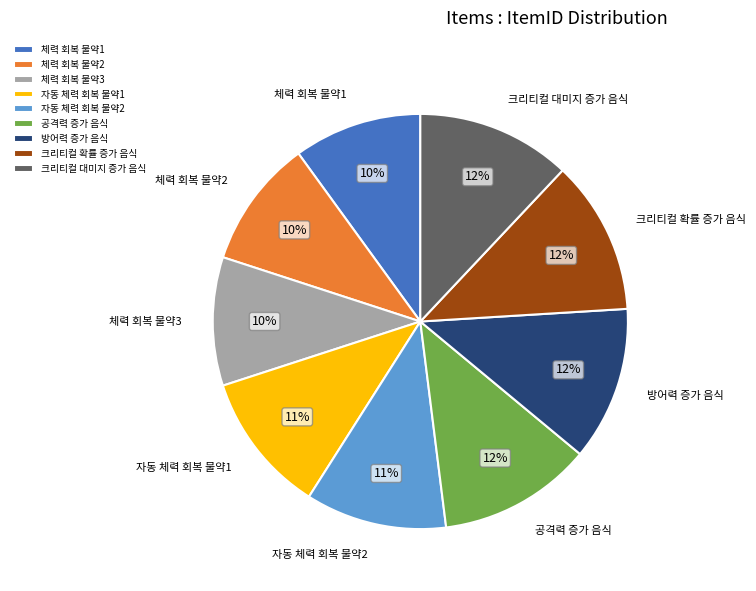

What percentage is the 크리티컬 확률 증가 음식 slice, to the nearest percent?

12%